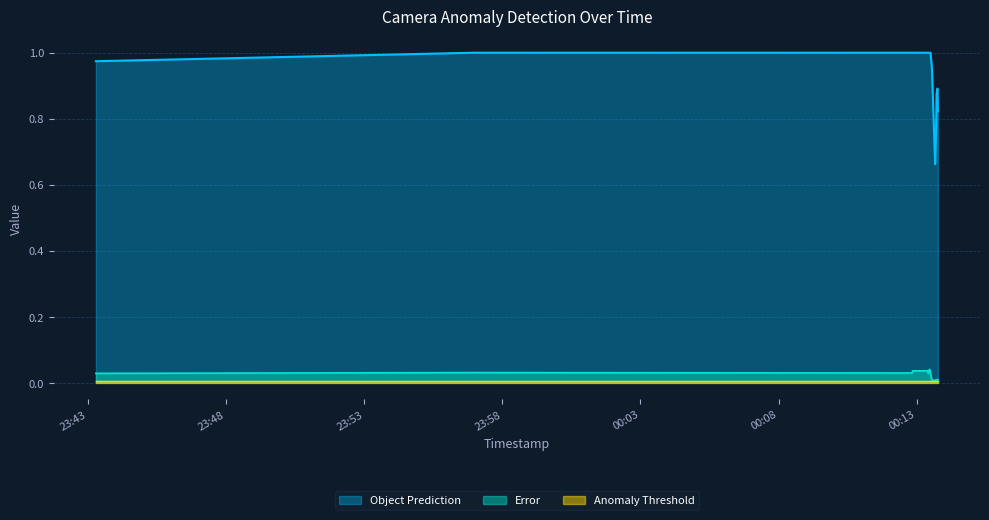

True or false: Object Prediction and Error intersect in this chart.

False